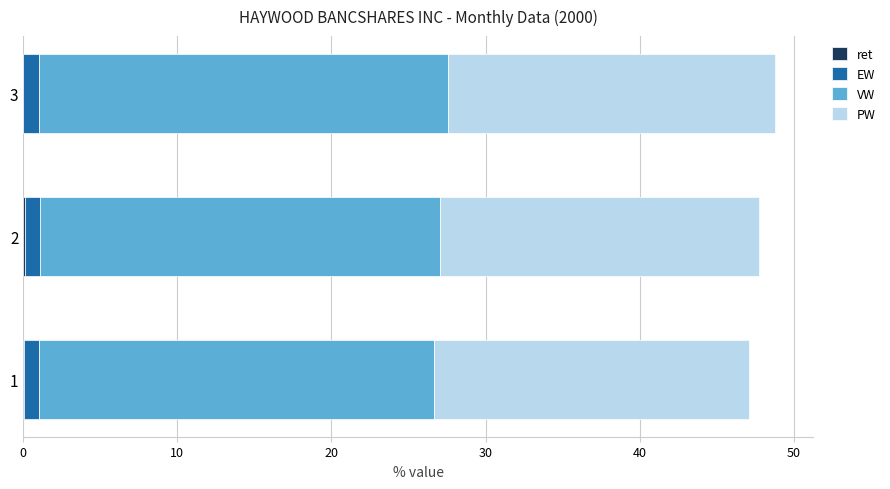

How many categories are shown in the chart?

3